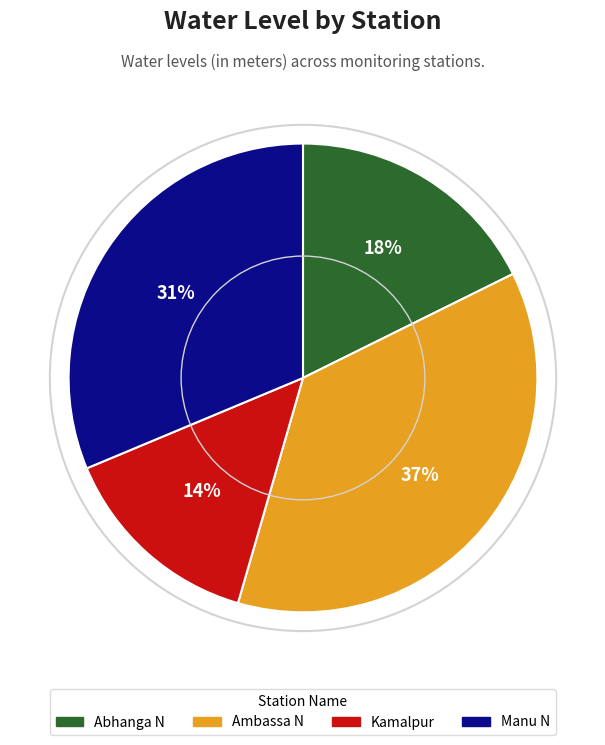

How many segments does this pie chart have?

4